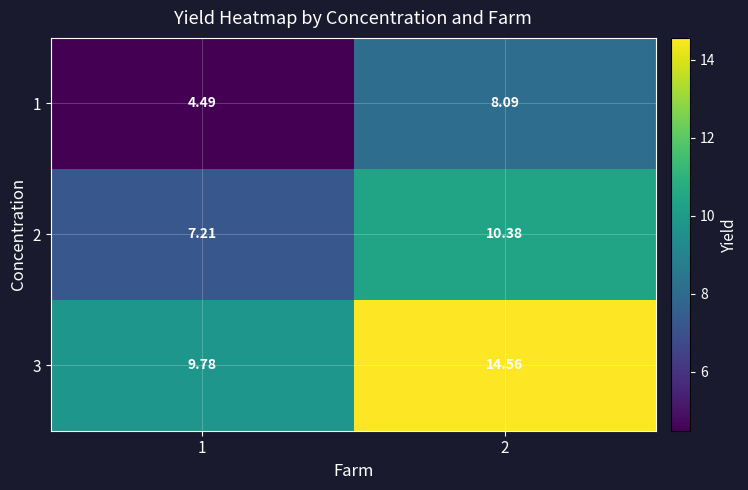

Is the value of 3 at 1 greater than the value of 1 at 2?

Yes